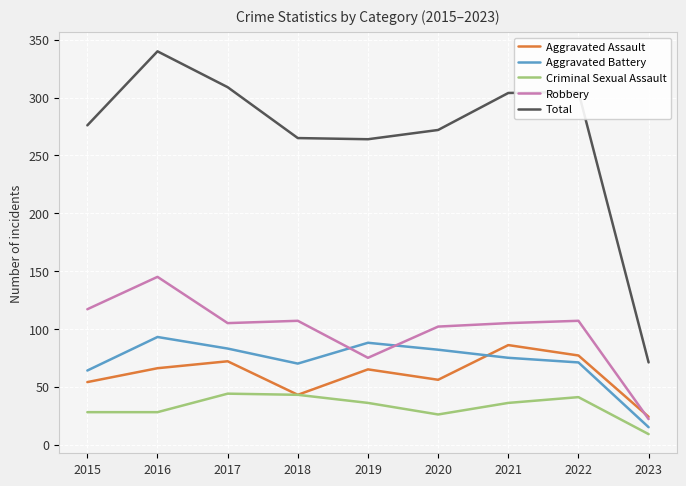

Which category has the highest value across all series?

2016